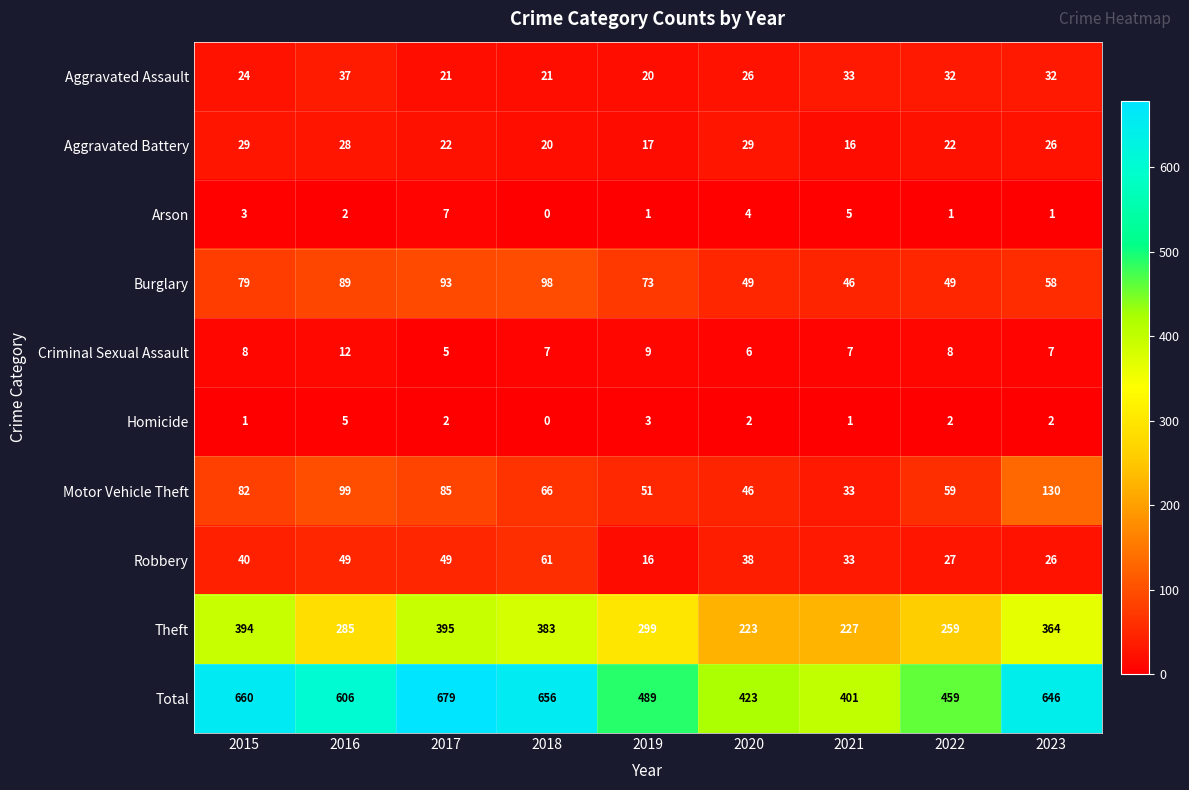

Rank the series by their maximum value, from lowest to highest.

Homicide, Arson, Criminal Sexual Assault, Aggravated Battery, Aggravated Assault, Robbery, Burglary, Motor Vehicle Theft, Theft, Total